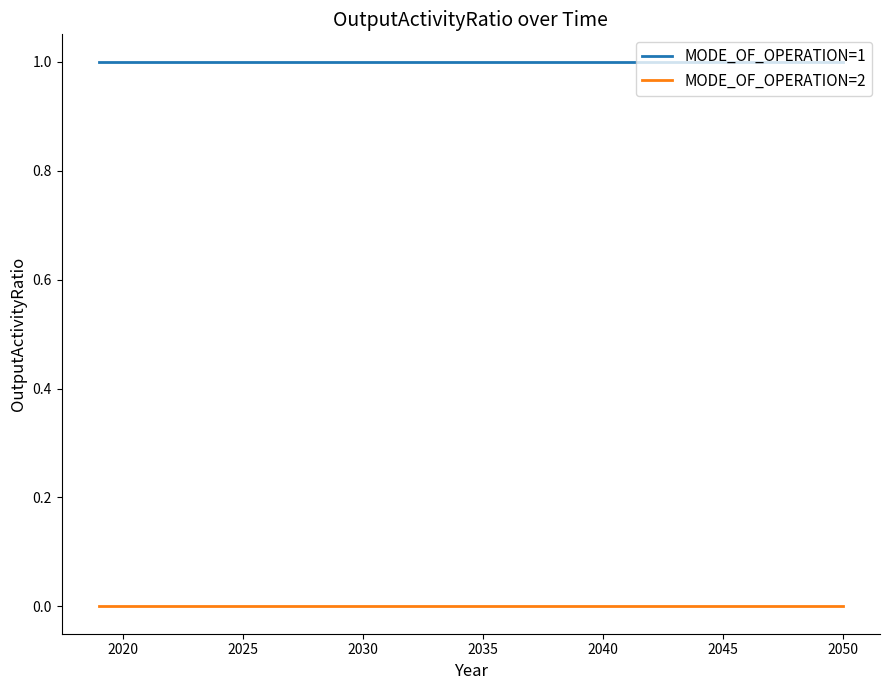

List the series in order of their peak value, lowest first.

MODE_OF_OPERATION=2, MODE_OF_OPERATION=1